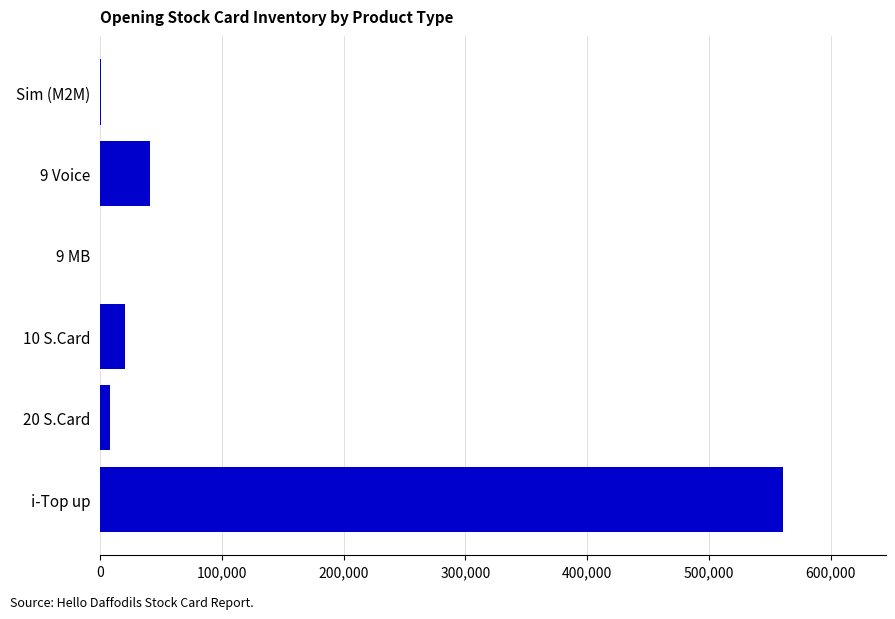

Which has a higher value, 10 S.Card or i-Top up?

i-Top up